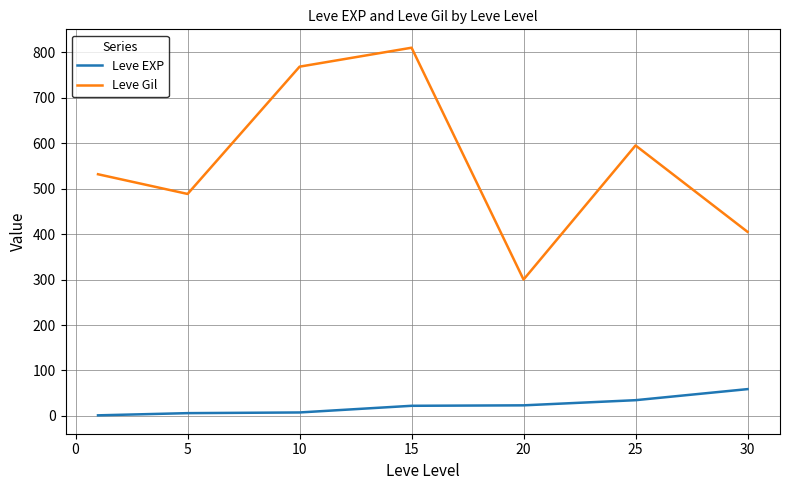

True or false: Leve EXP and Leve Gil cross at least once.

False